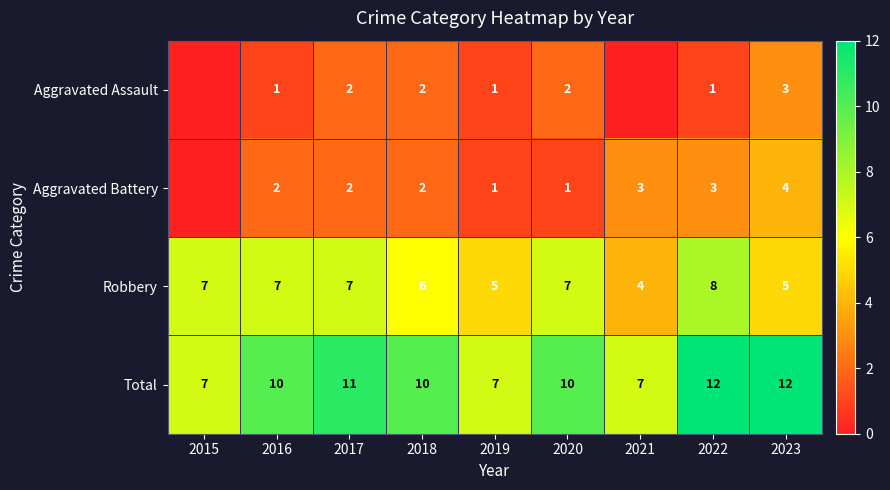

Between 2015 and 2016, which series saw the biggest shift?

Total